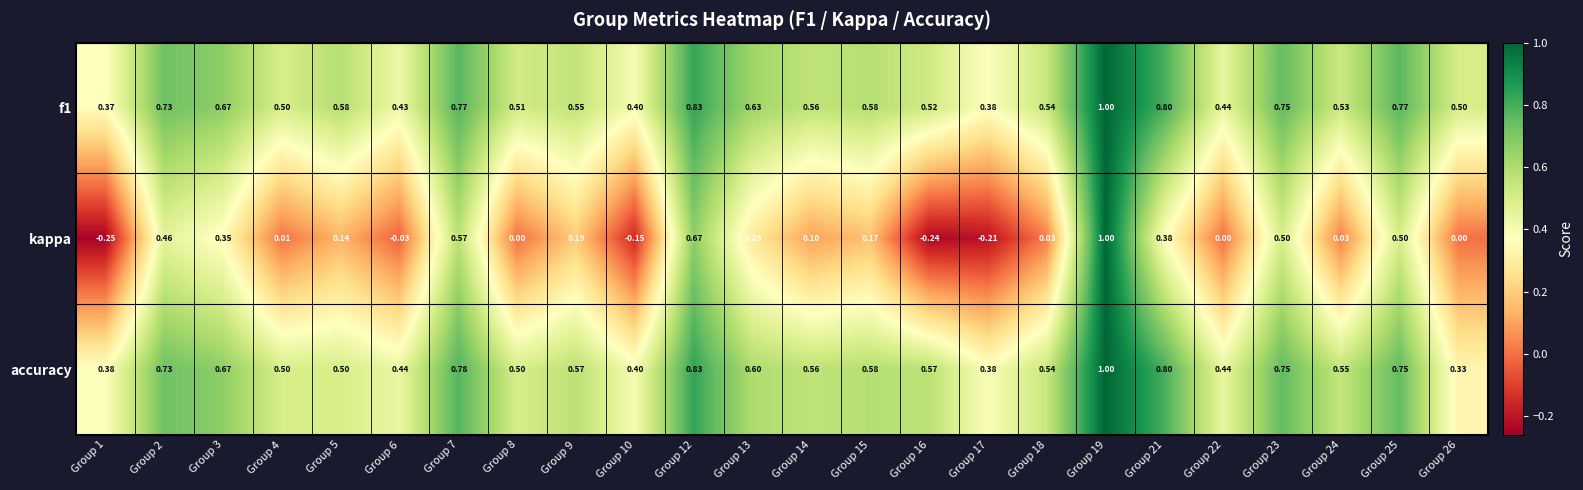

Which series has the largest range (max minus min)?

kappa